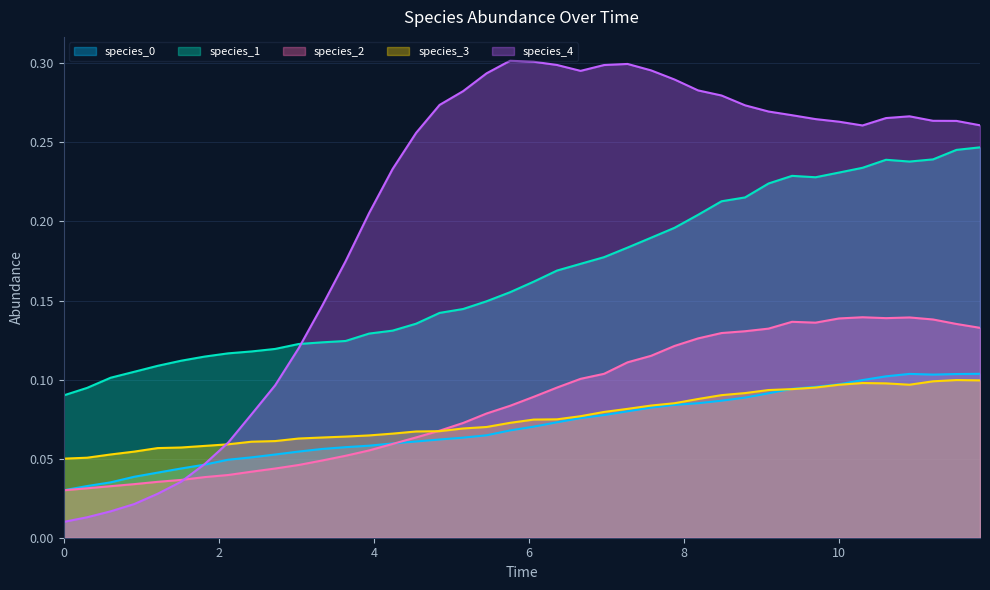

Which series has the largest total across all categories?

species_4